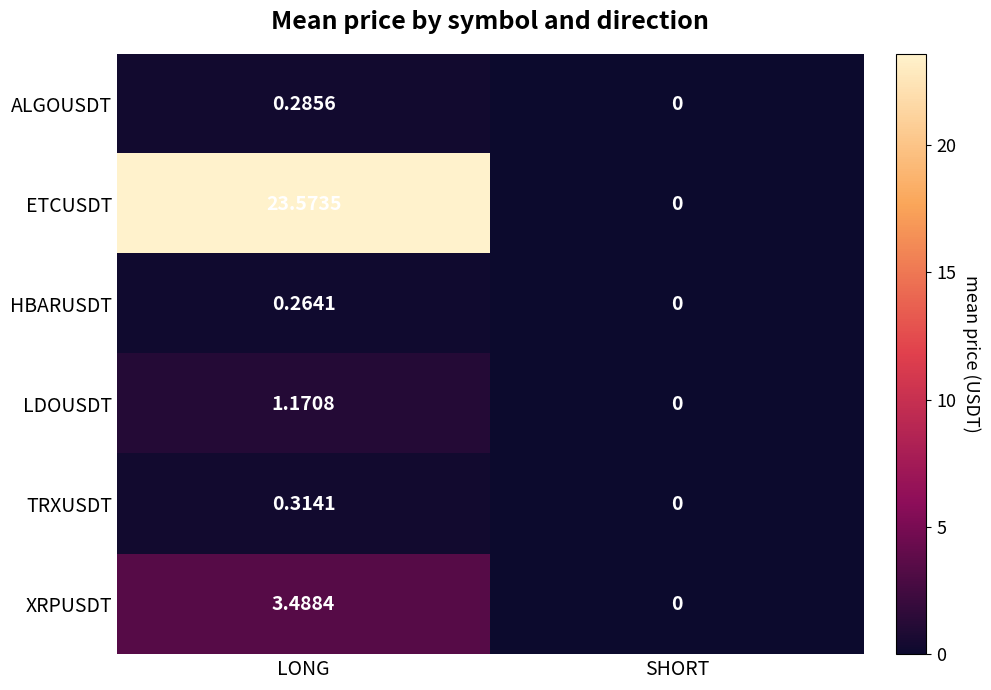

What is the total value across all series at LONG?

29.1